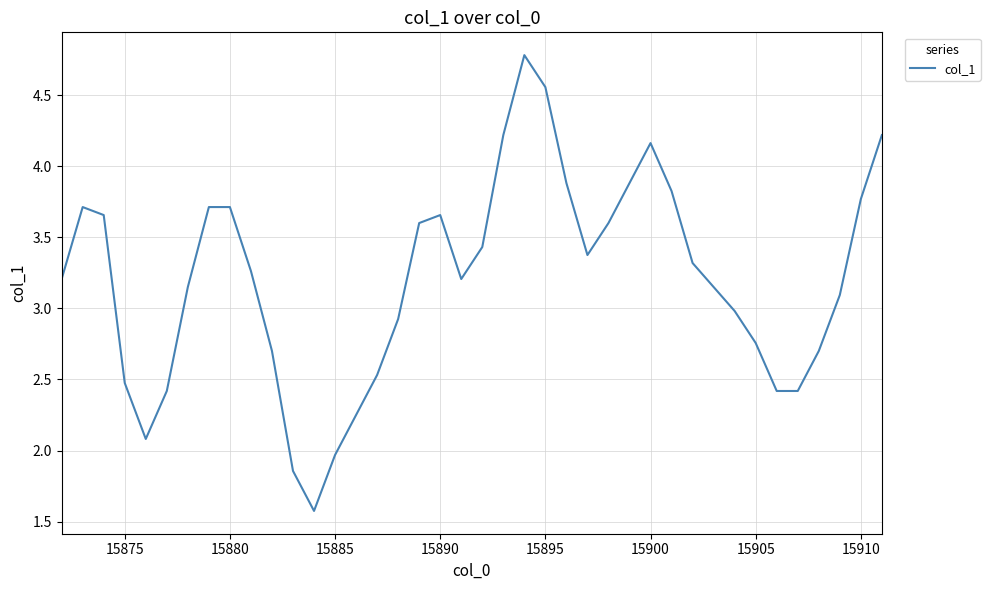

What is the average value?

3.2